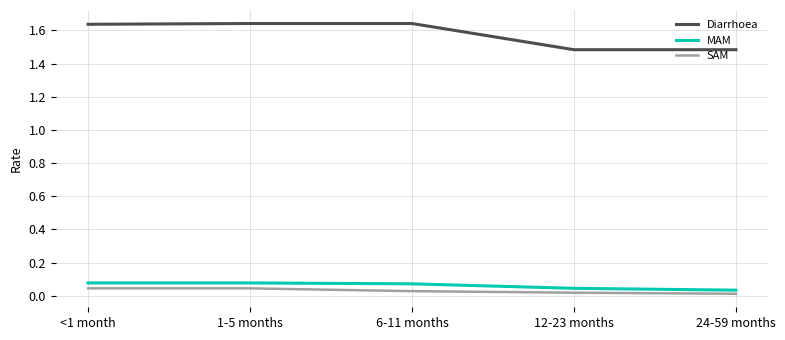

What is the difference between the maximum and minimum values in the Diarrhoea series?

0.2